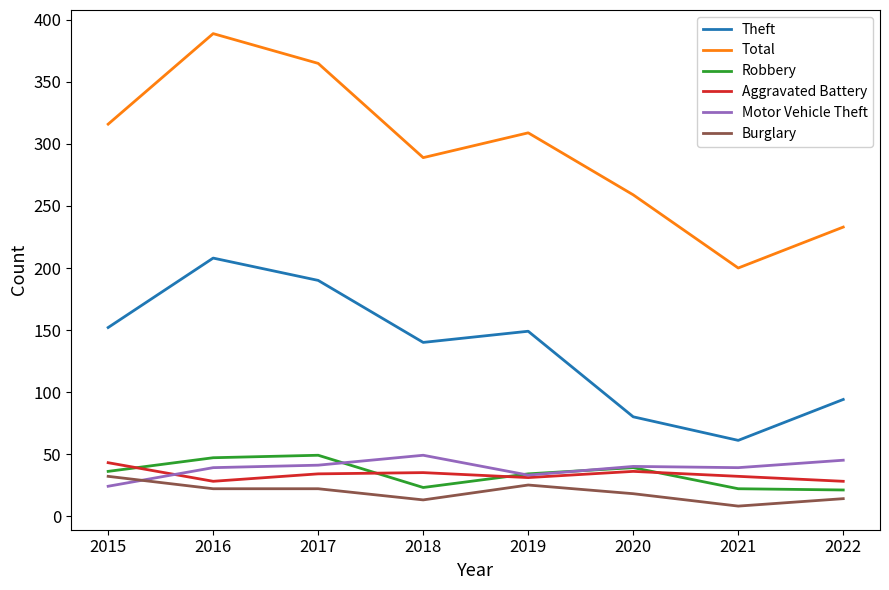

List the labels in order of Total value, smallest first.

2021, 2022, 2020, 2018, 2019, 2015, 2017, 2016